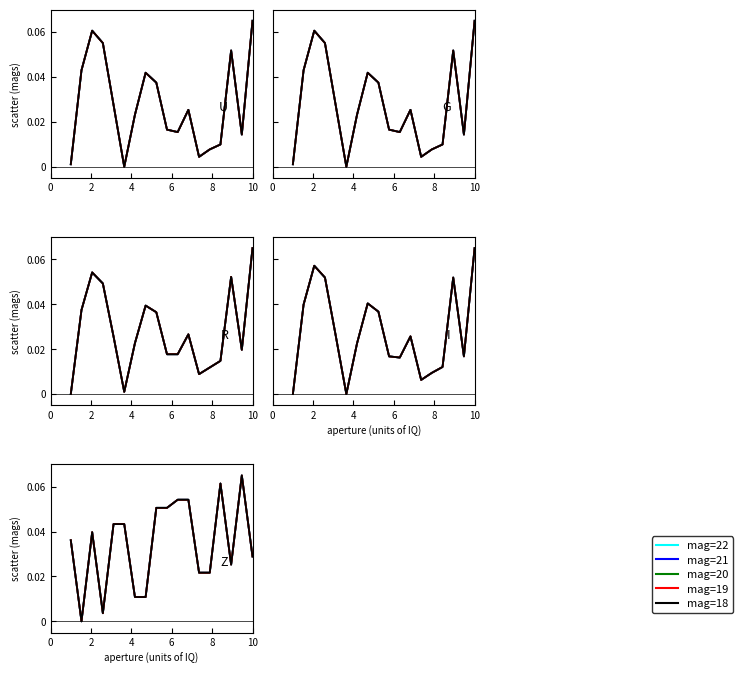

How many data points in mag=20 are above 0?

17